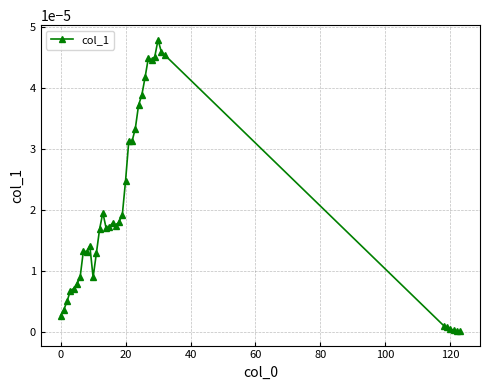

True or false: there are more than 2 points higher than both neighbors.

True